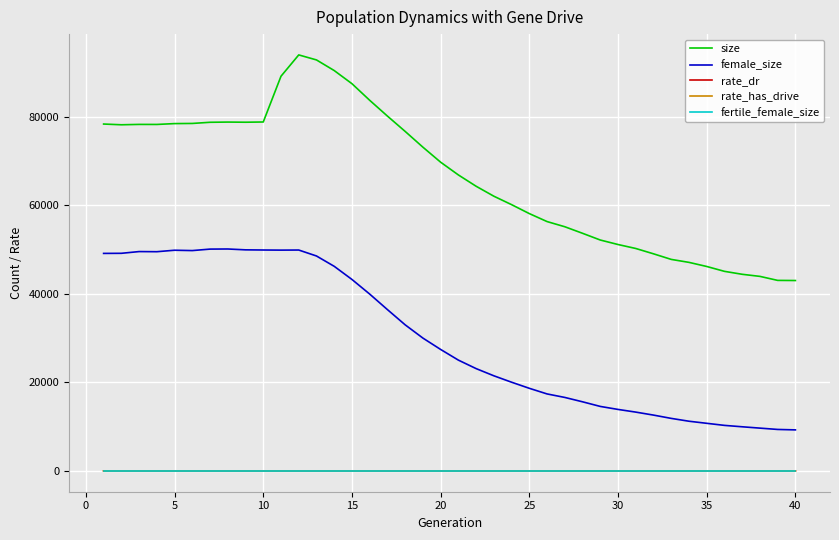

Which series has the widest spread of values?

size